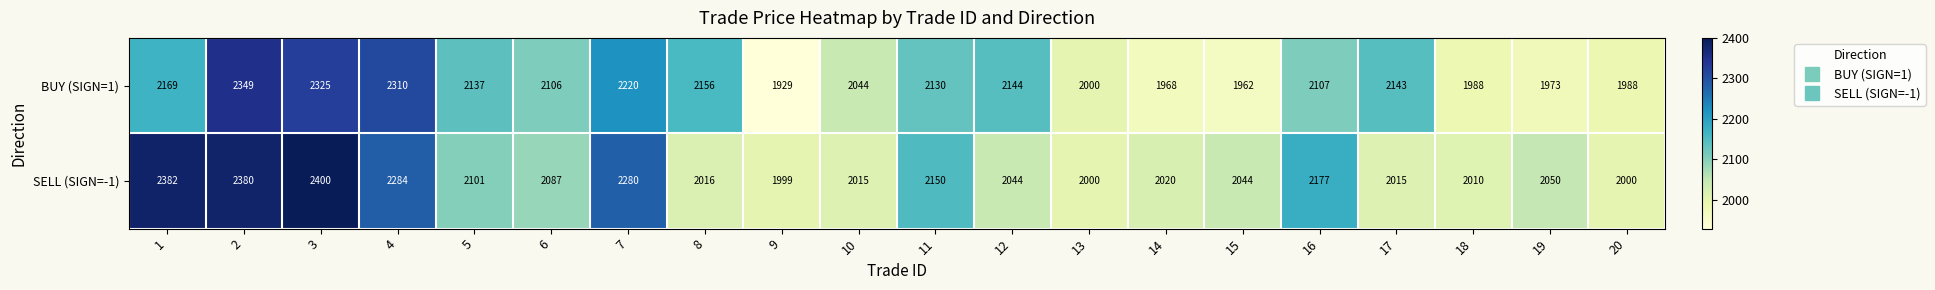

What is the difference between the BUY (SIGN=1) values at 12 and 15?

182